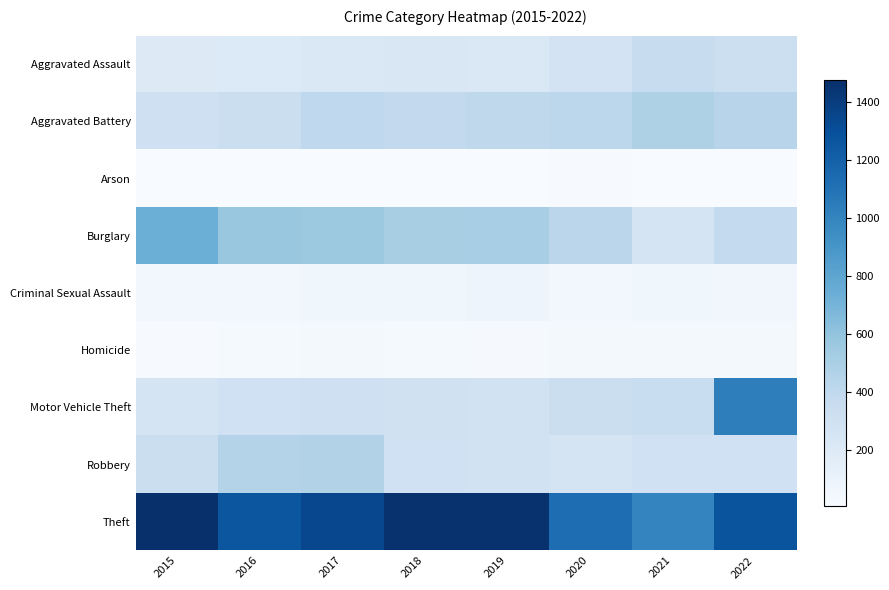

Count the number of categories in the chart.

8